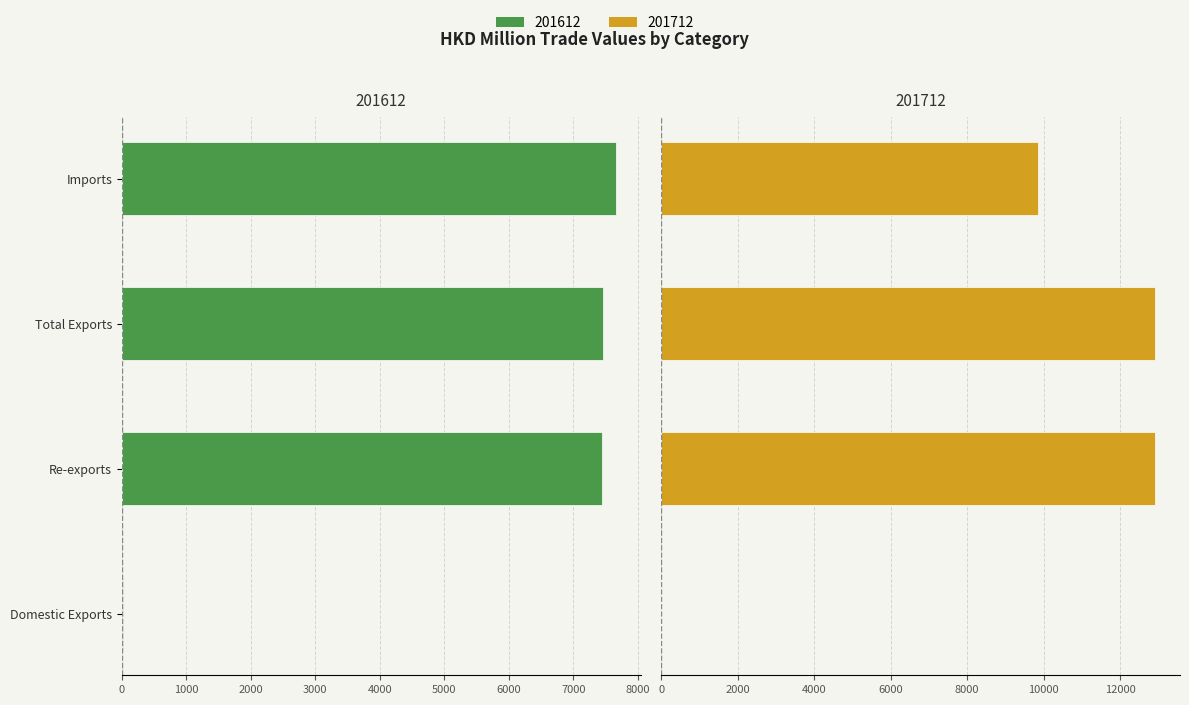

What is the highest value of the 201712 series?

12920.7